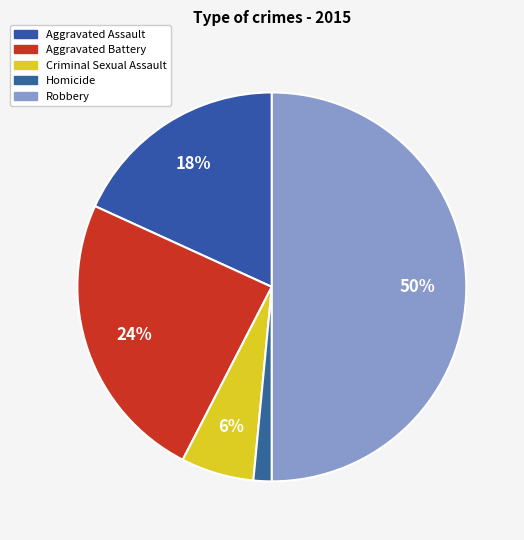

To the nearest percent, what is the difference between the Aggravated Assault and Aggravated Battery slice percentages?

6%